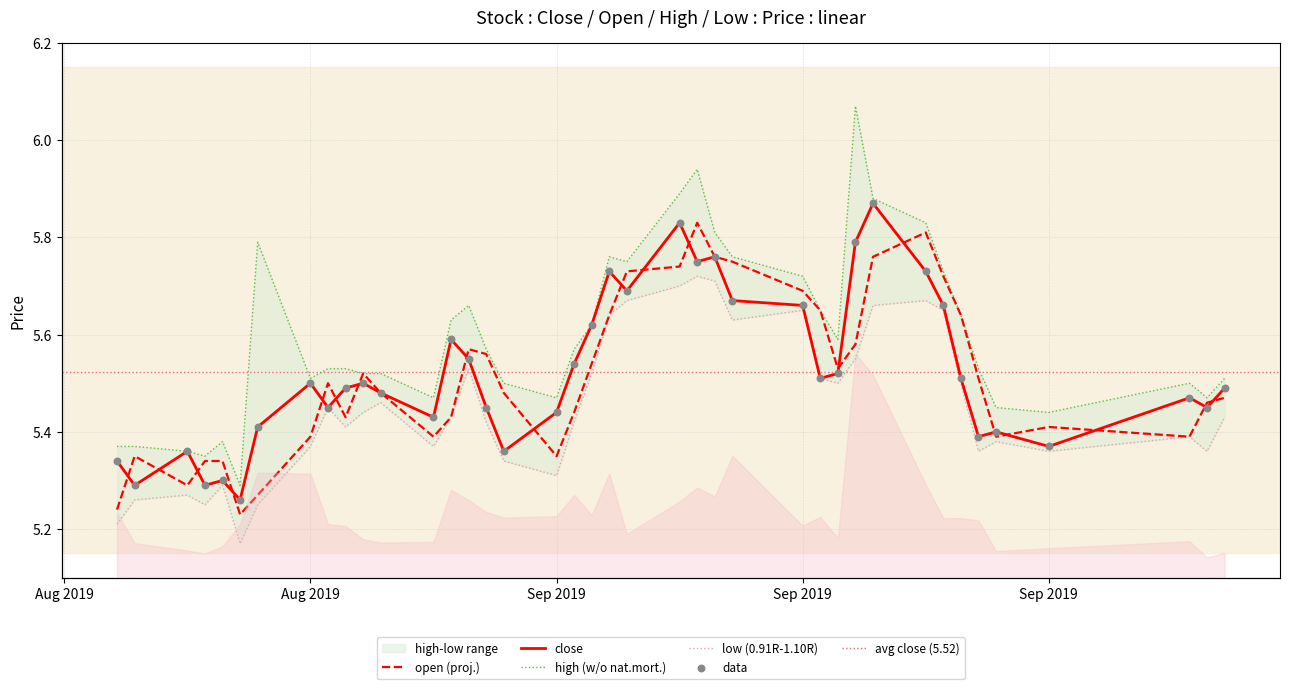

Which series has the widest spread of Y values?

high